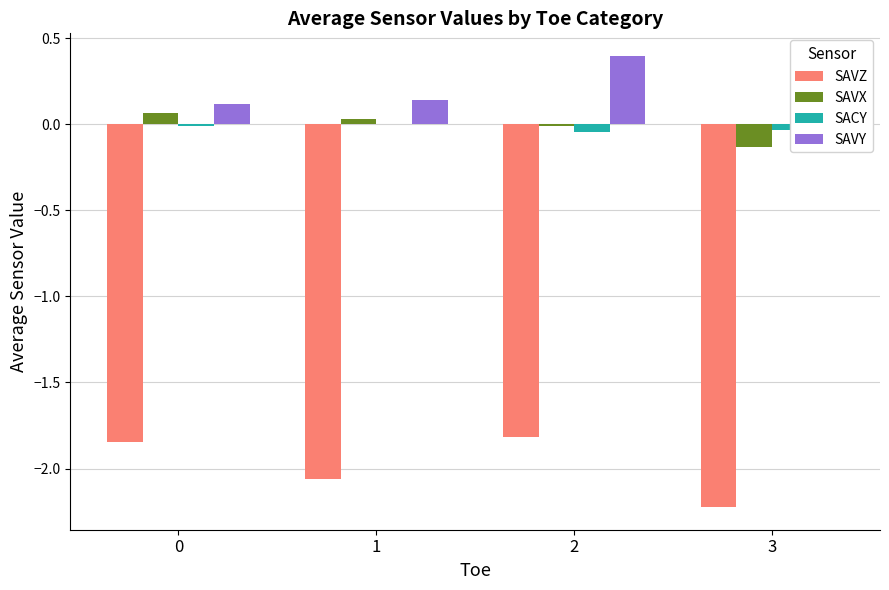

Count the number of data series in this chart.

4